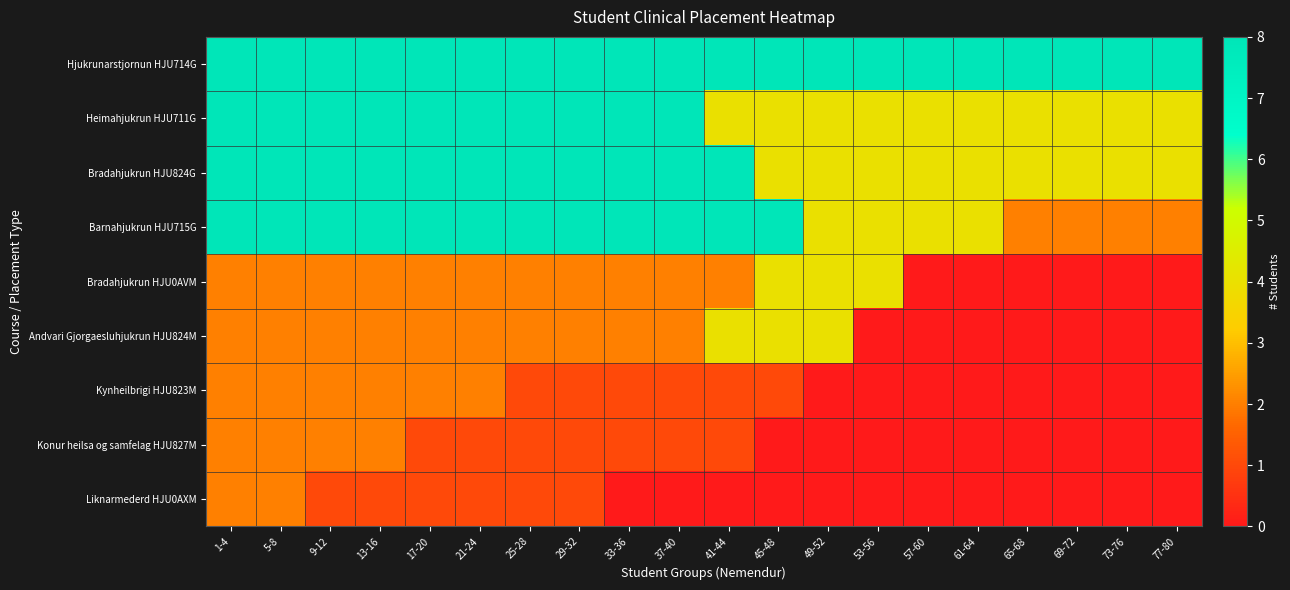

What is the difference between the highest and lowest values at 1-4?

6